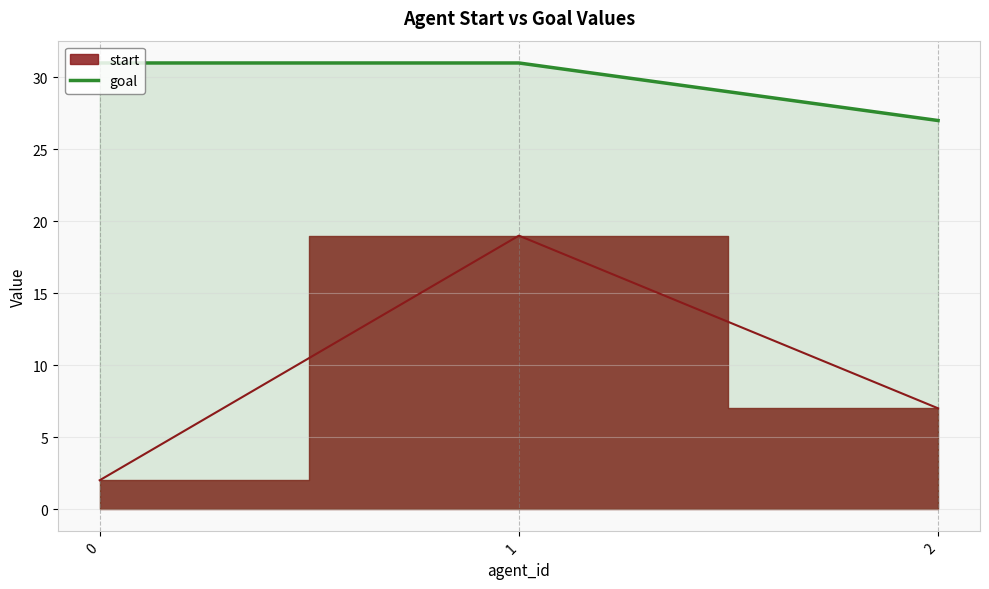

The goal series shows 31 at 0. True or false?

True